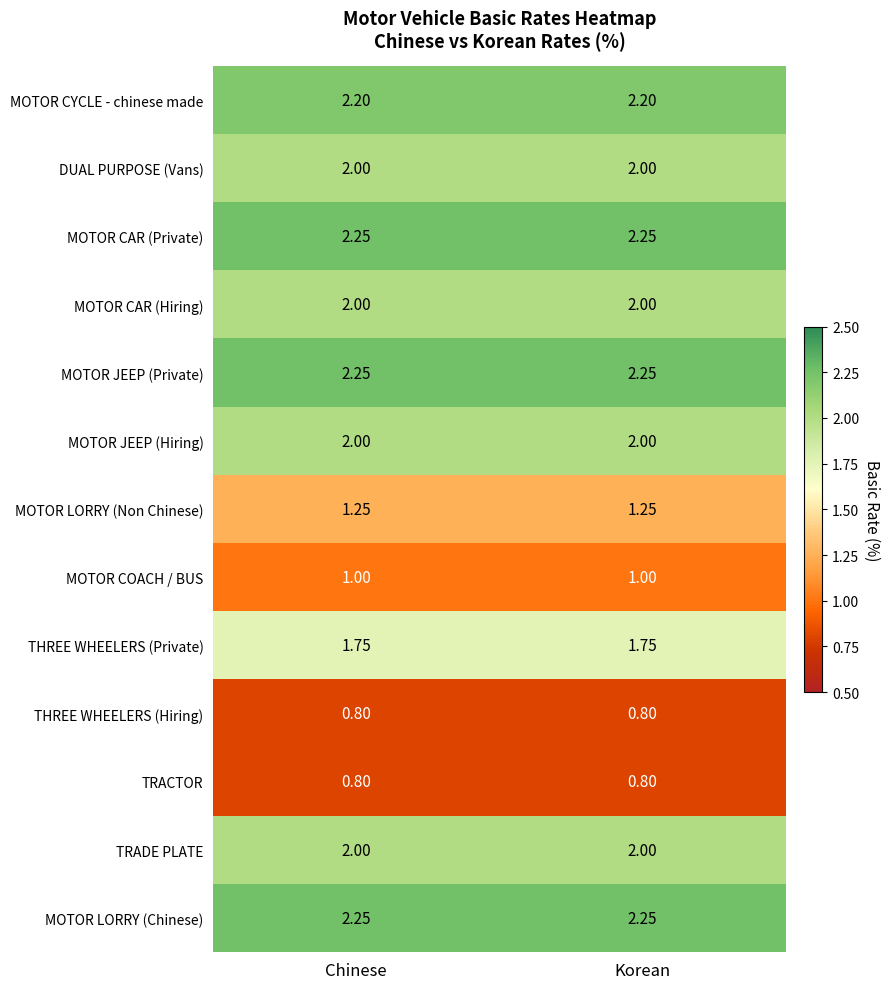

How many distinct data groups are displayed?

13